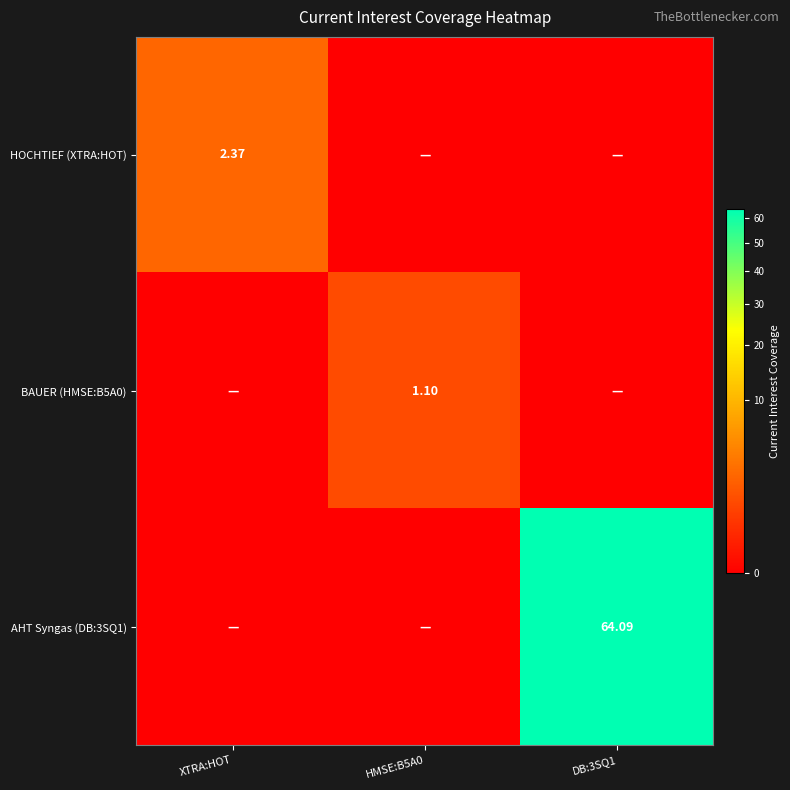

What is the sum of all BAUER (HMSE:B5A0) values?

1.1